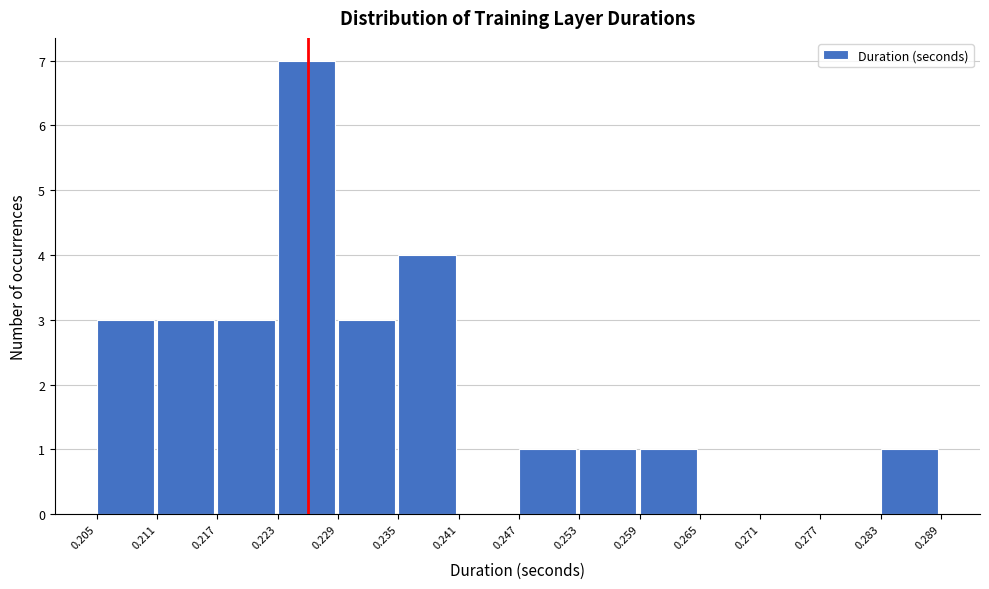

What is the height of the bar covering 0.205 to 0.211 on the x-axis? The values are not printed on the chart, so give them approximately, as read against the axis.

3